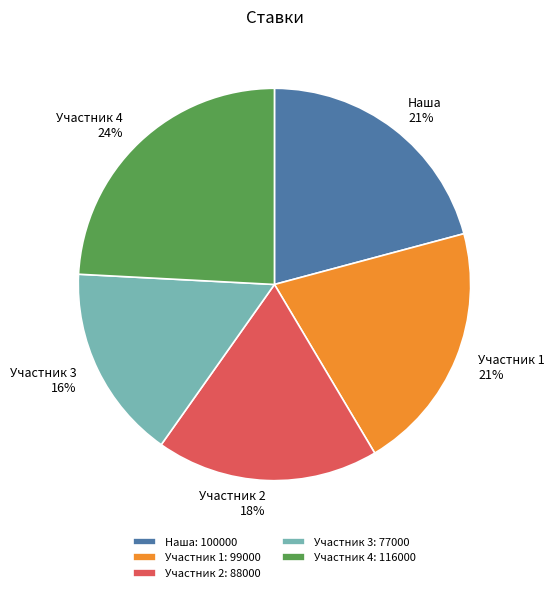

Which has a higher value, Участник 1 or Участник 4?

Участник 4